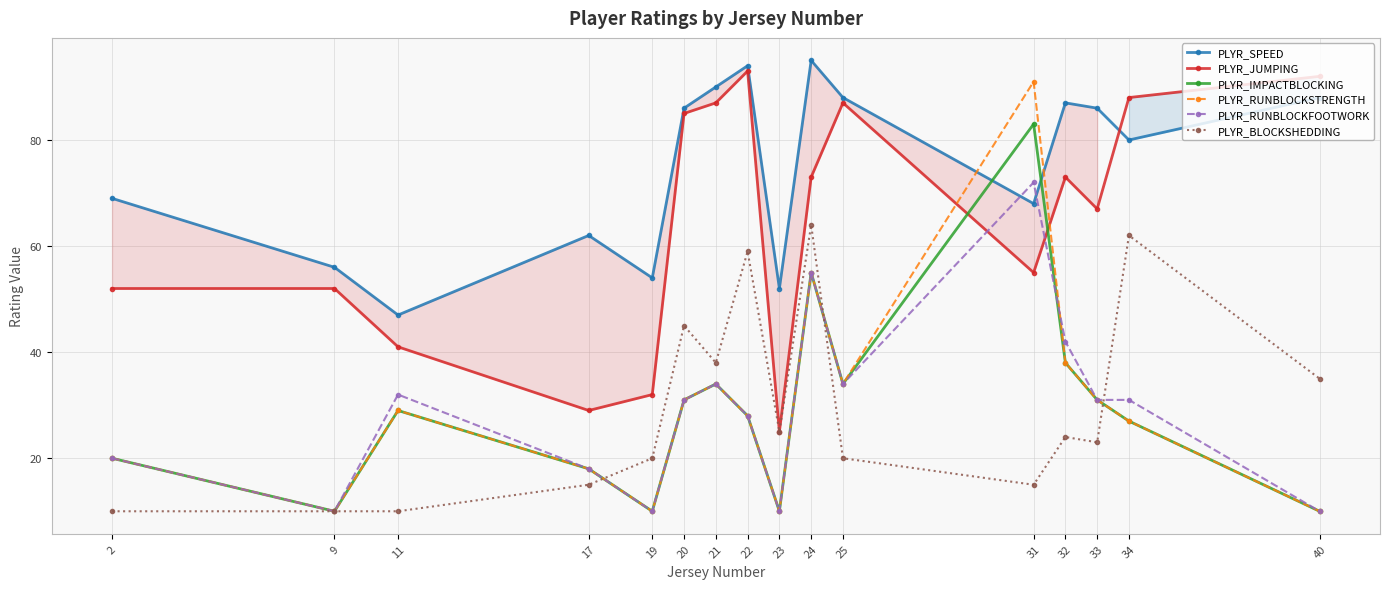

What is the difference between the PLYR_RUNBLOCKSTRENGTH values at 32 and 11?

9